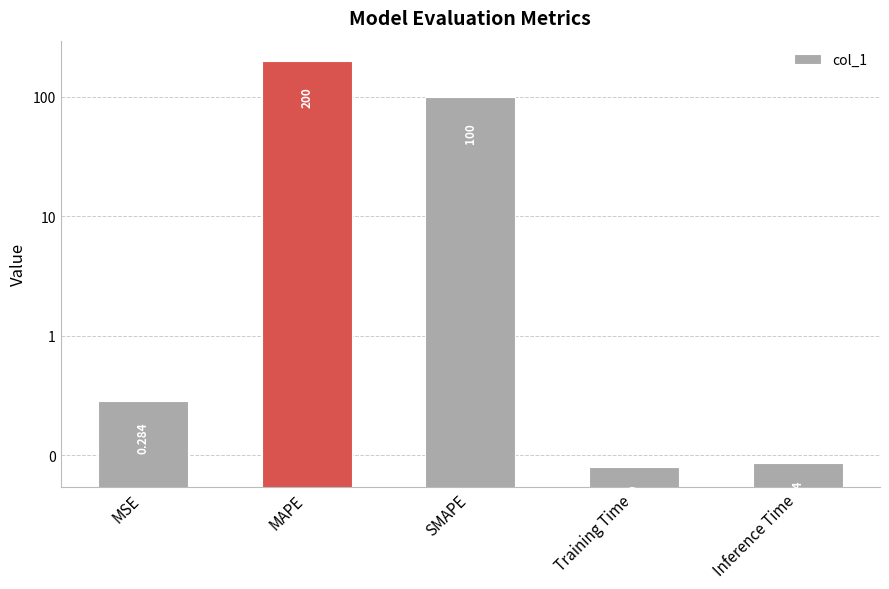

List the labels in order of value, smallest first.

Training Time, Inference Time, MSE, SMAPE, MAPE